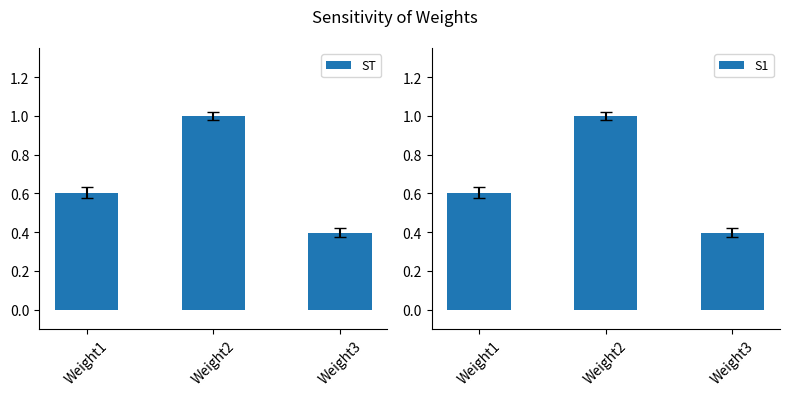

The ST series shows 1.6 at Weight2. True or false?

False